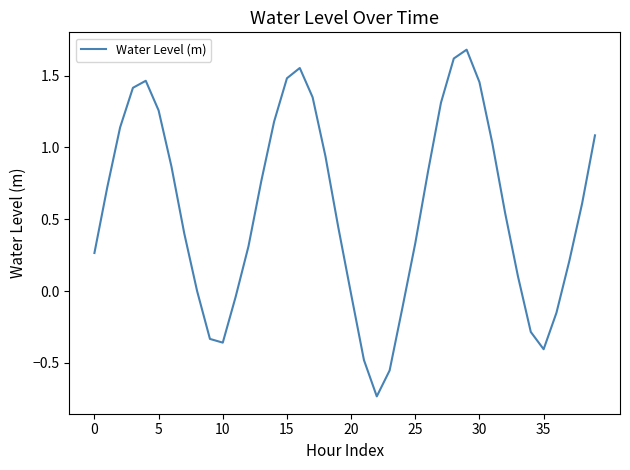

How many lines are shown in the chart?

1